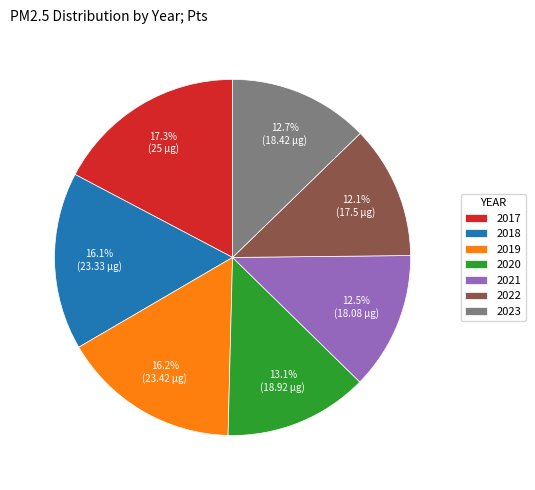

Is there a majority slice in this chart?

No